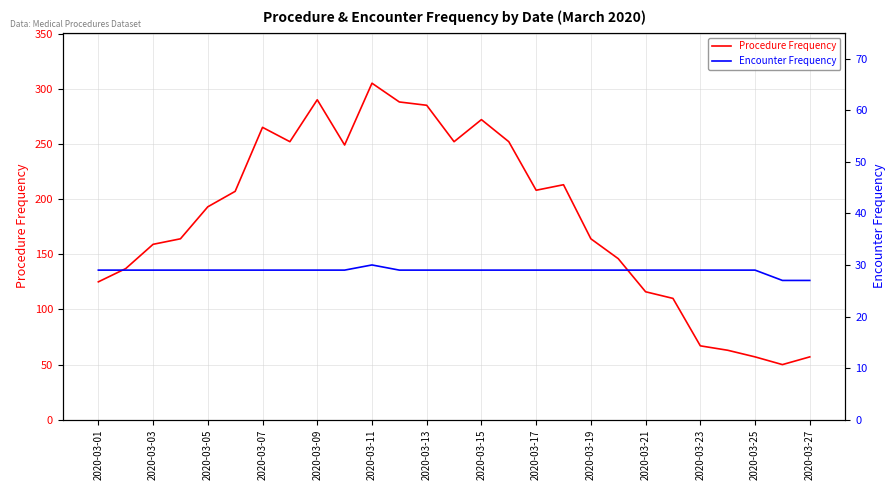

What is the lowest value of the Procedure Frequency series?

50